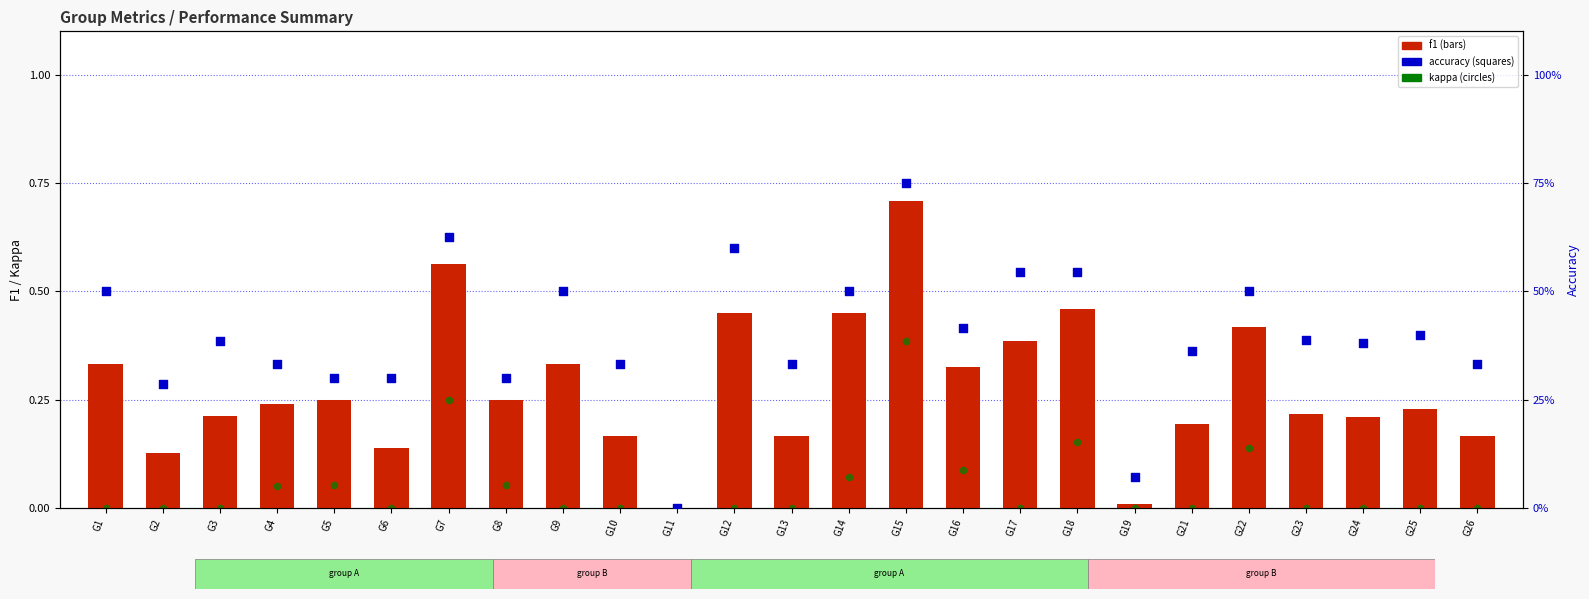

At which category is the sum across all series the highest?

G15